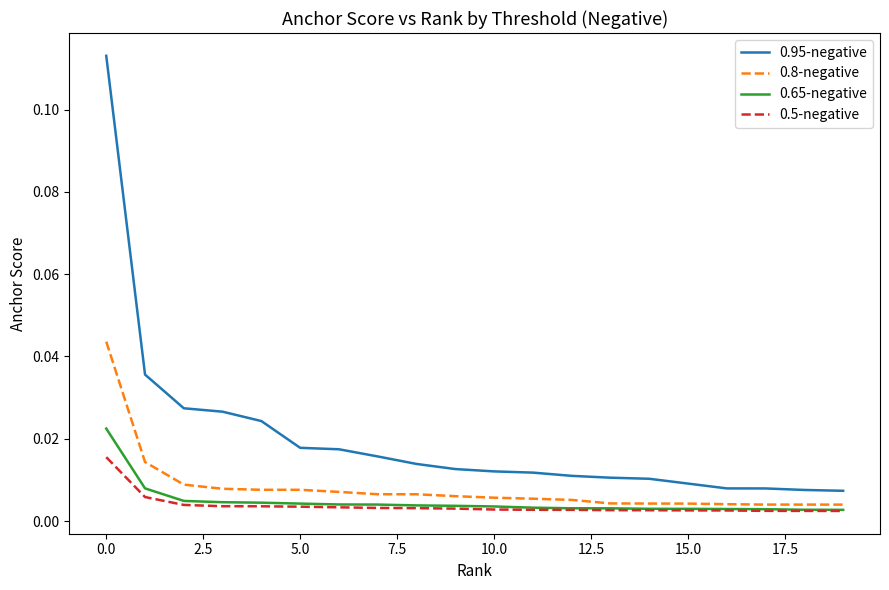

How many 0.8-negative values are between 0 and 1?

20